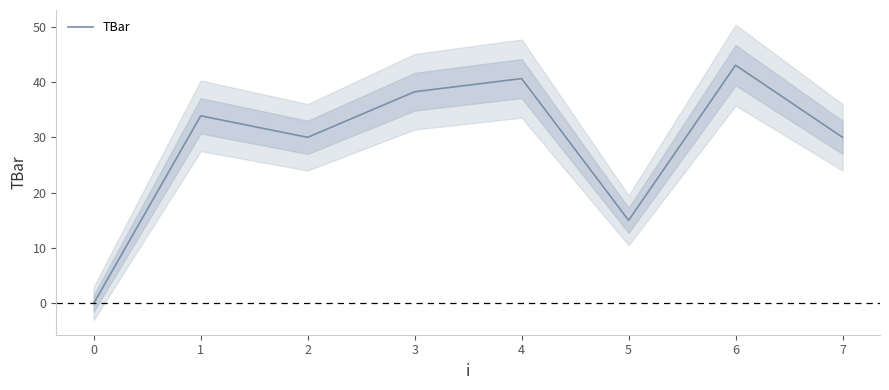

The TBar series shows 15.0 at 5. True or false?

True